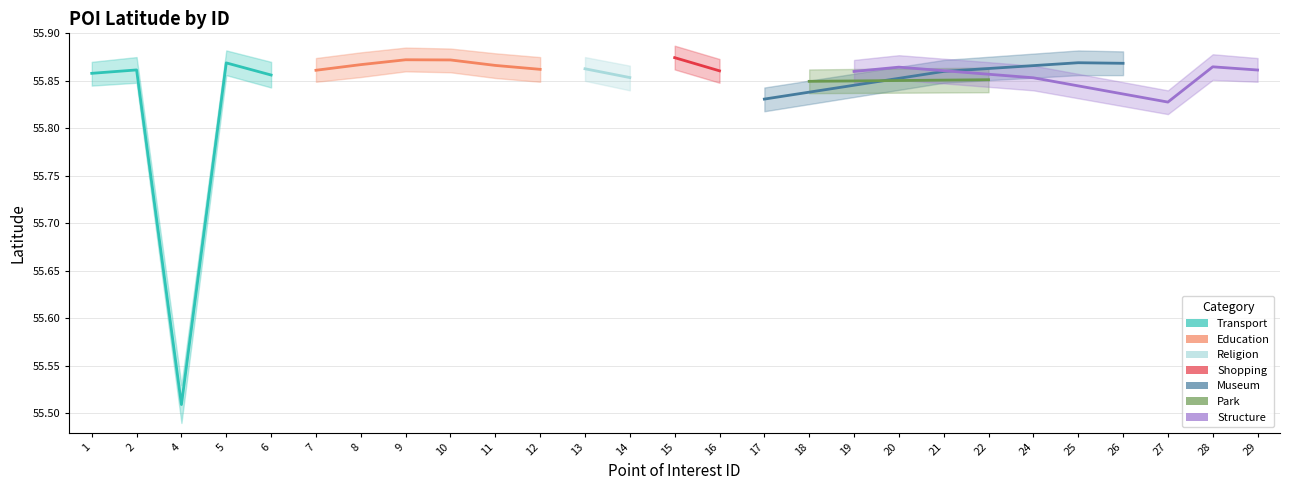

True or false: poiLat has a value of 55.8 at 18.

True